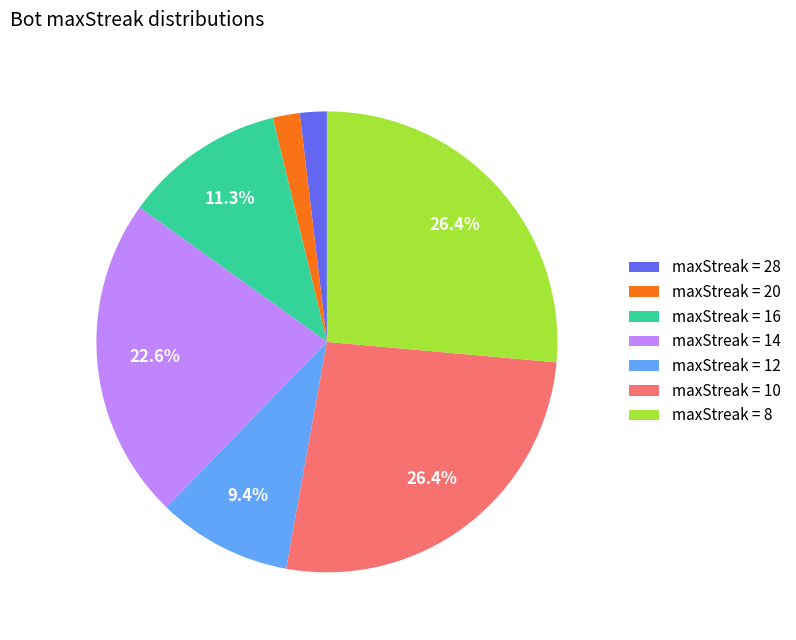

What is the ratio of the value at maxStreak = 12 to the value at maxStreak = 14?

0.4